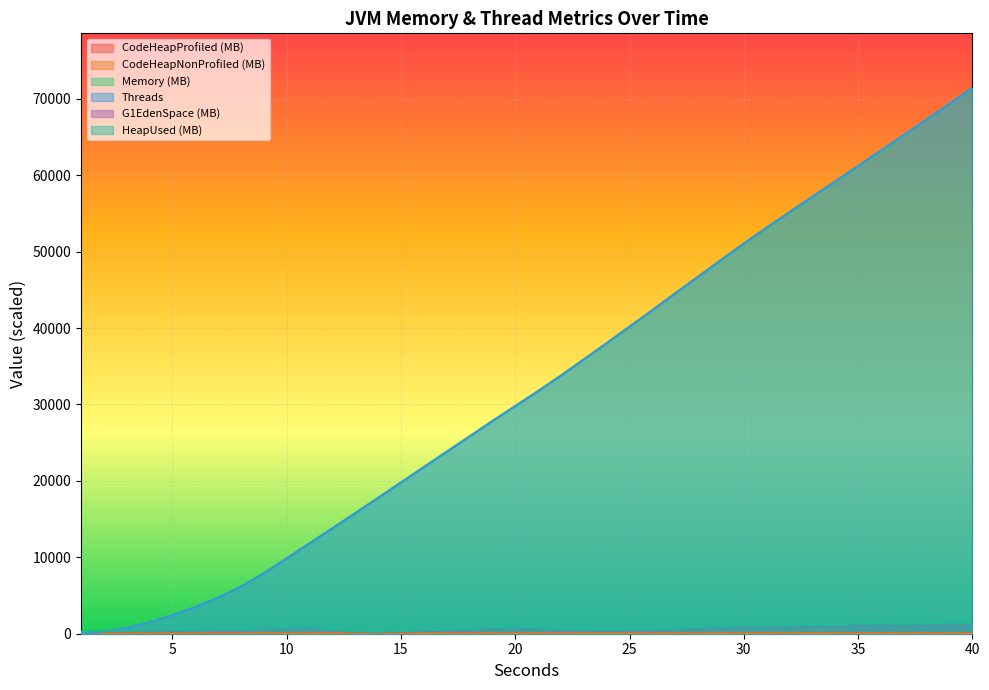

Is the value of Memory at 4 greater than the value of HeapUsed at 6?

Yes